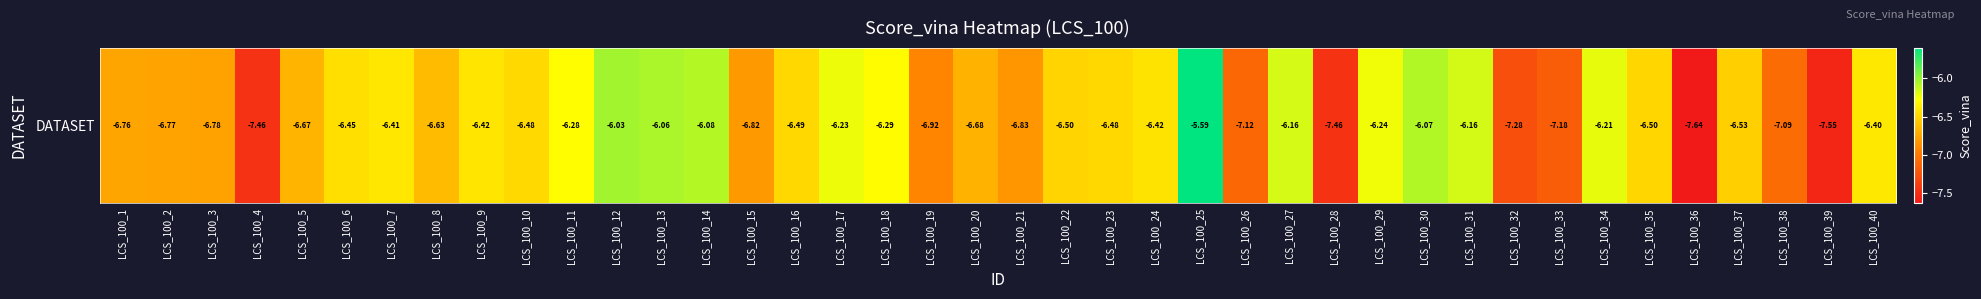

What value does the data have at LCS_100_12?

-6.0